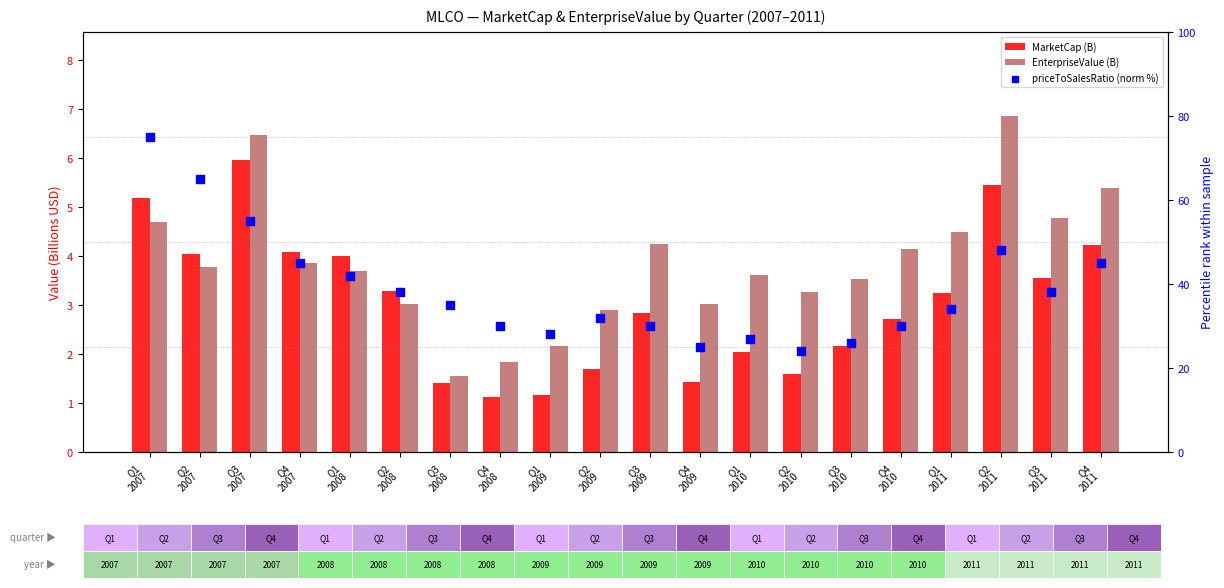

What is the total value across all series at Q4
2007?

52.9